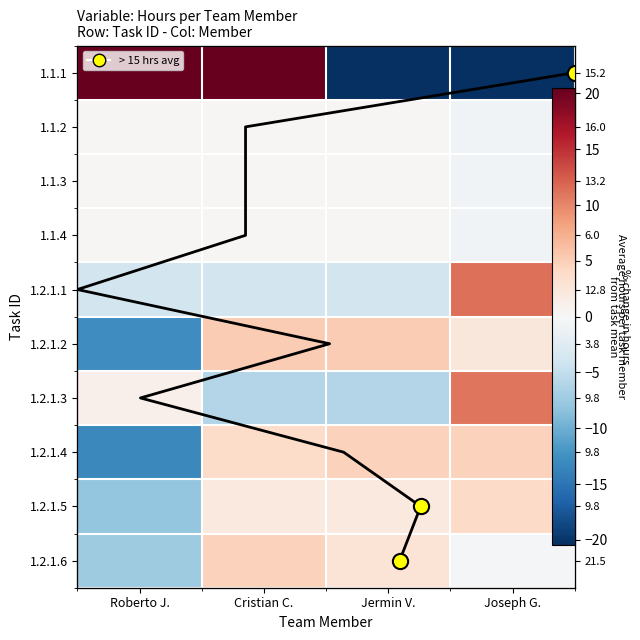

List the series in order of their peak value, highest first.

1.1.1, 1.2.1.1, 1.2.1.3, 1.2.1.2, 1.2.1.4, 1.2.1.6, 1.2.1.5, 1.1.2, 1.1.3, 1.1.4